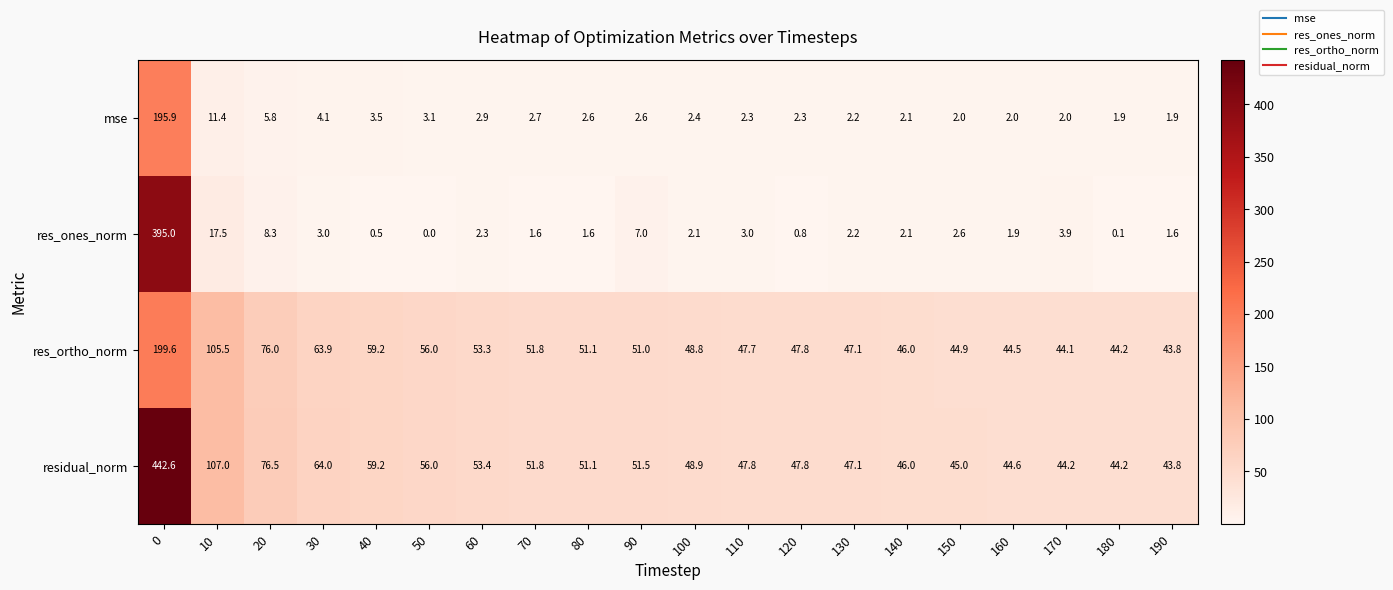

Is it true that res_ortho_norm equals 59.2 at 40?

True